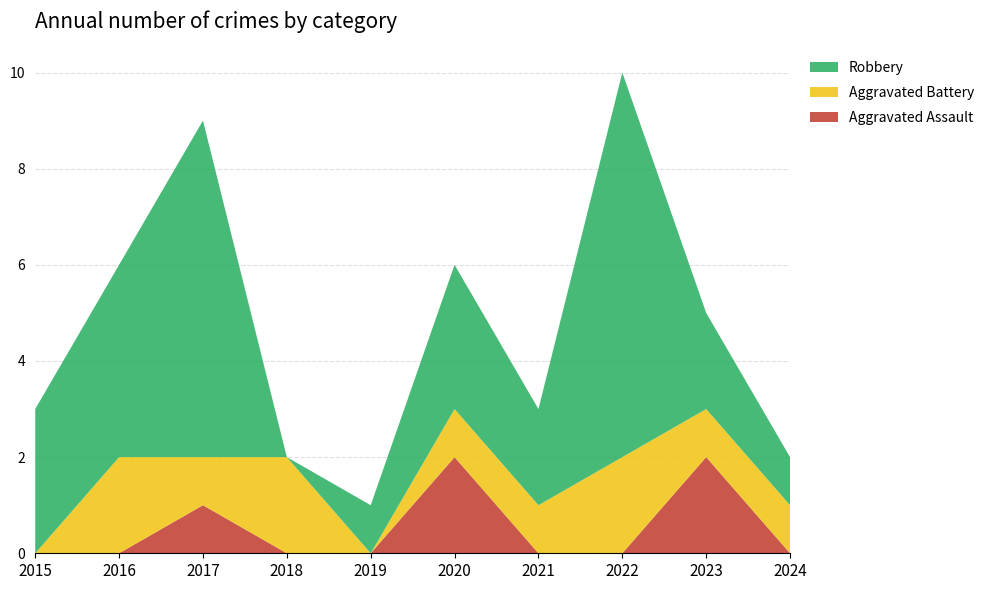

Reading right to left, extract all data points from this chart.

Aggravated Assault: 2024=0	2023=2	2022=0	2021=0	2020=2	2019=0	2018=0	2017=1	2016=0	2015=0
Aggravated Battery: 2024=1	2023=1	2022=2	2021=1	2020=1	2019=0	2018=2	2017=1	2016=2	2015=0
Robbery: 2024=1	2023=2	2022=8	2021=2	2020=3	2019=1	2018=0	2017=7	2016=4	2015=3